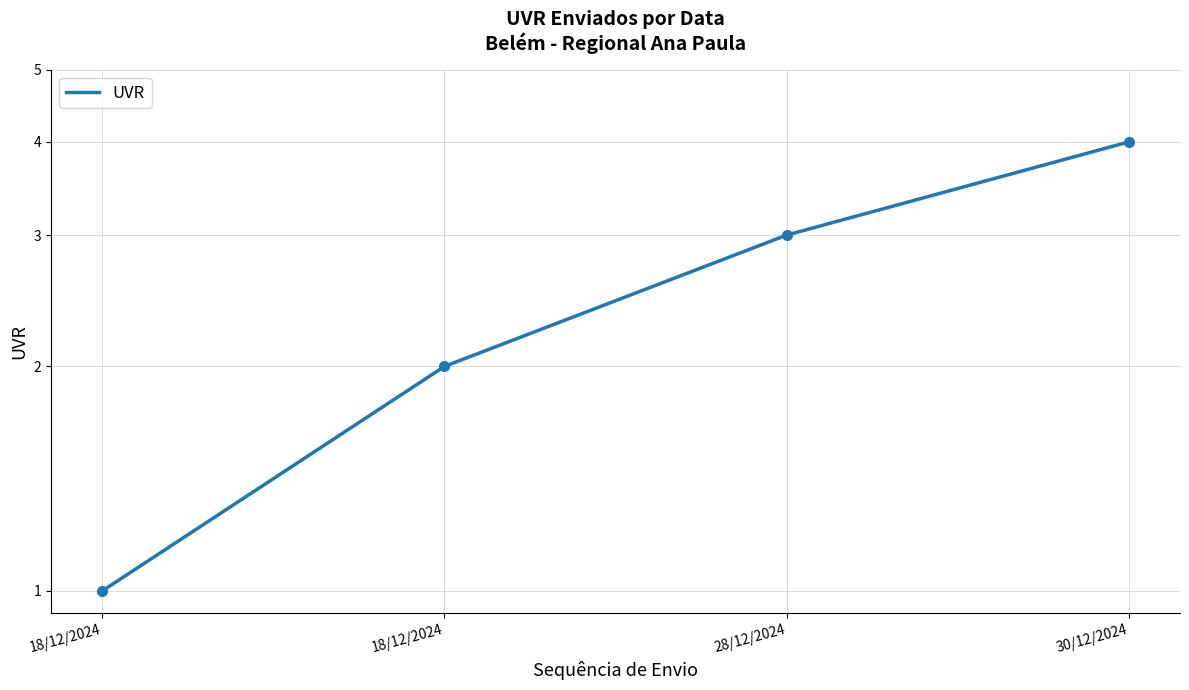

What is the label of the 1st point from the right?

30/12/2024